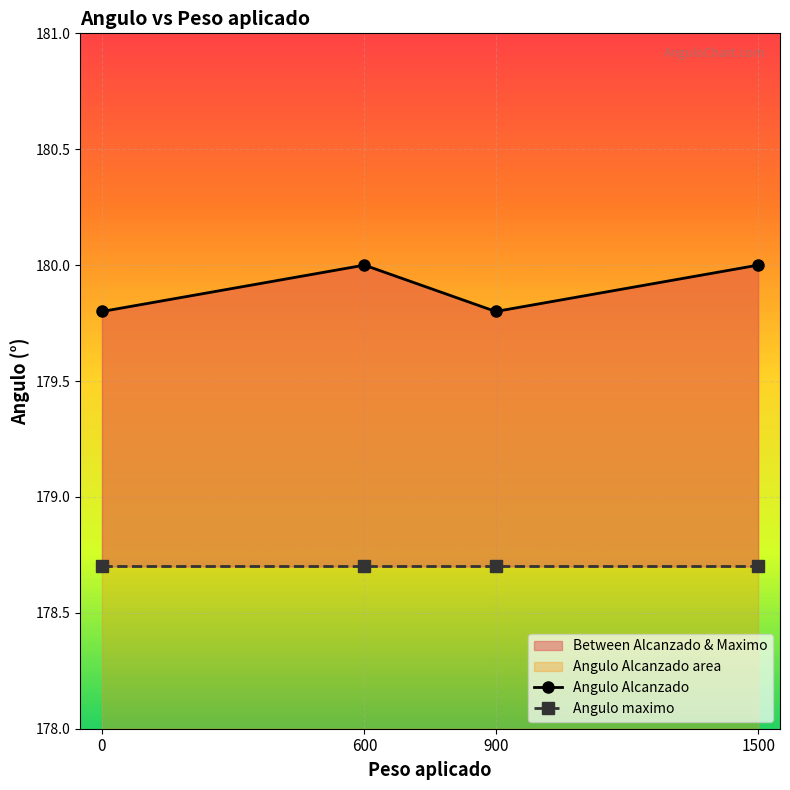

Which series changed the most between 600 and 900?

Angulo Alcanzado